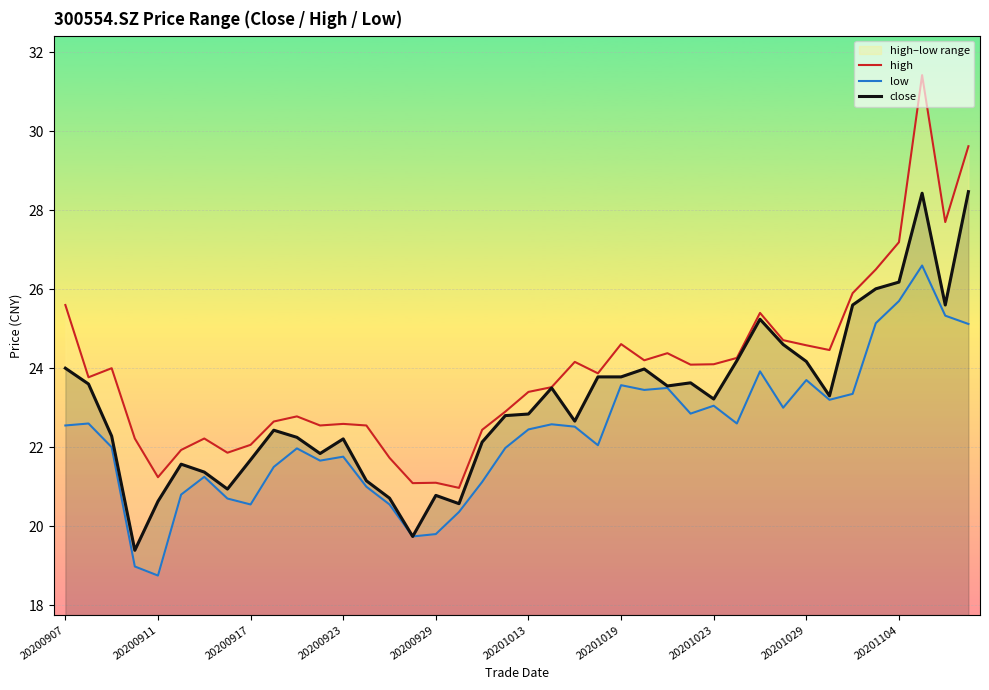

What is the value of the high point at the 15th from the left?

21.7